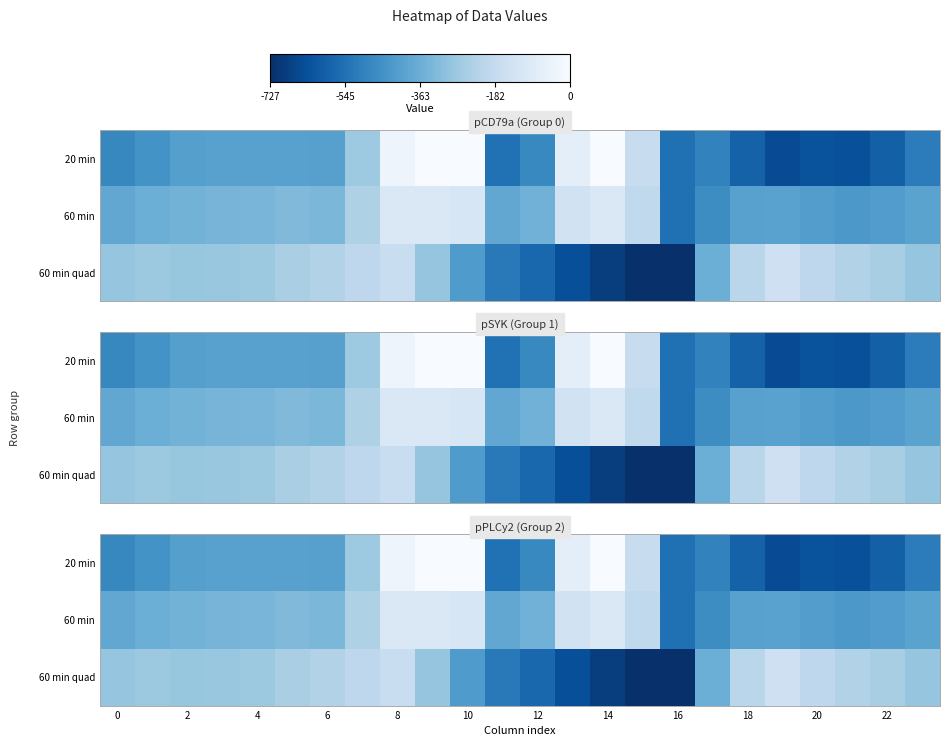

What is the difference between the maximum and minimum values in the 20 min series?

649.2